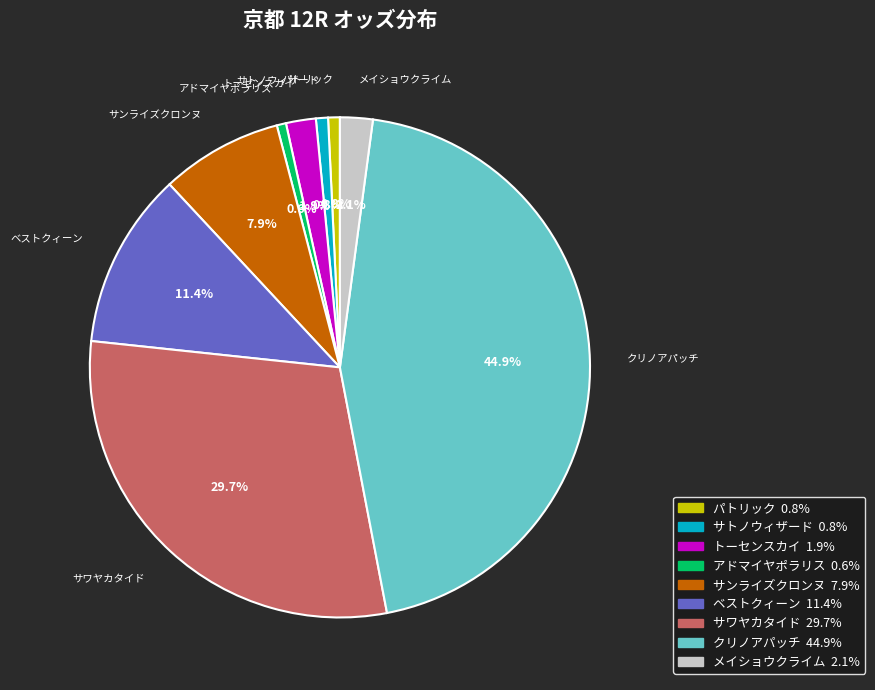

Is the sum of サワヤカタイド and パトリック greater than half?

No